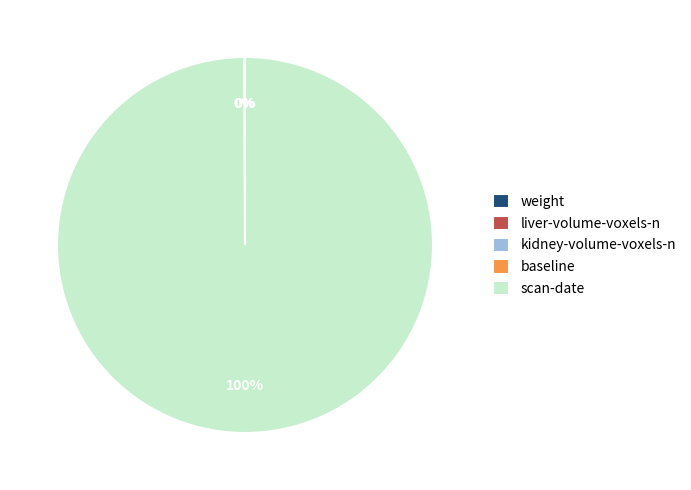

To the nearest percent, what portion does scan-date represent?

100%